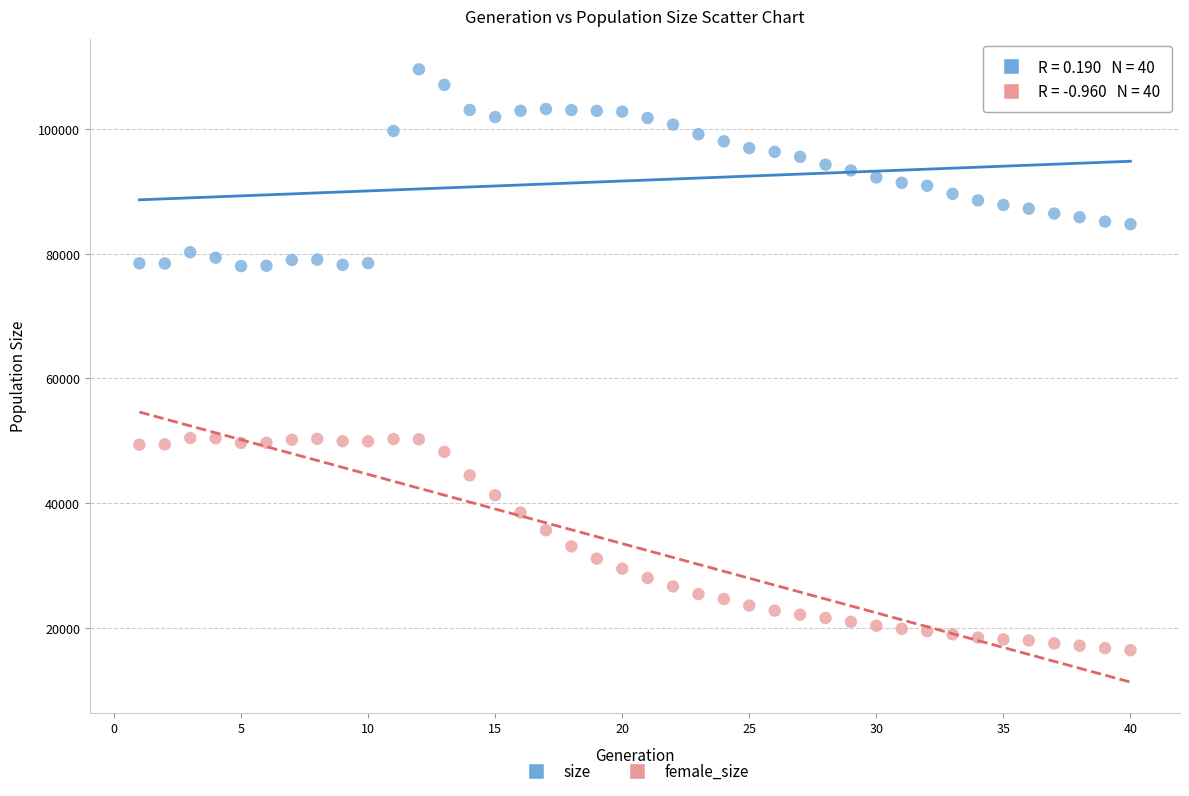

What are all the series names shown in the legend?

size, female_size